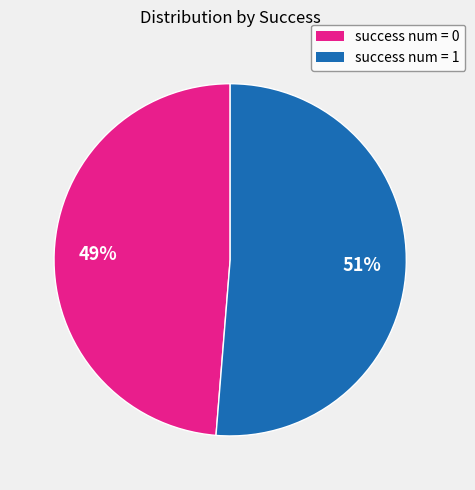

True or false: success num = 0 accounts for 49% of the total.

True